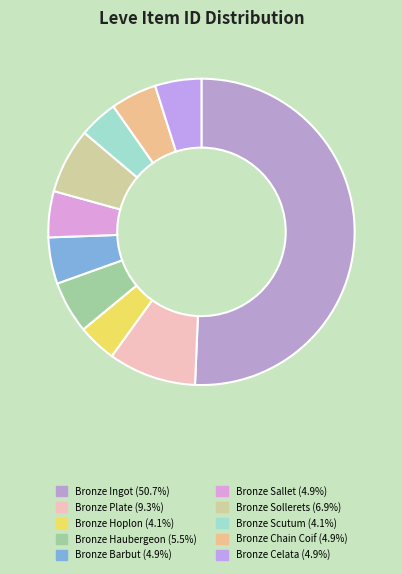

What is the smallest slice in the pie chart?

Bronze Hoplon